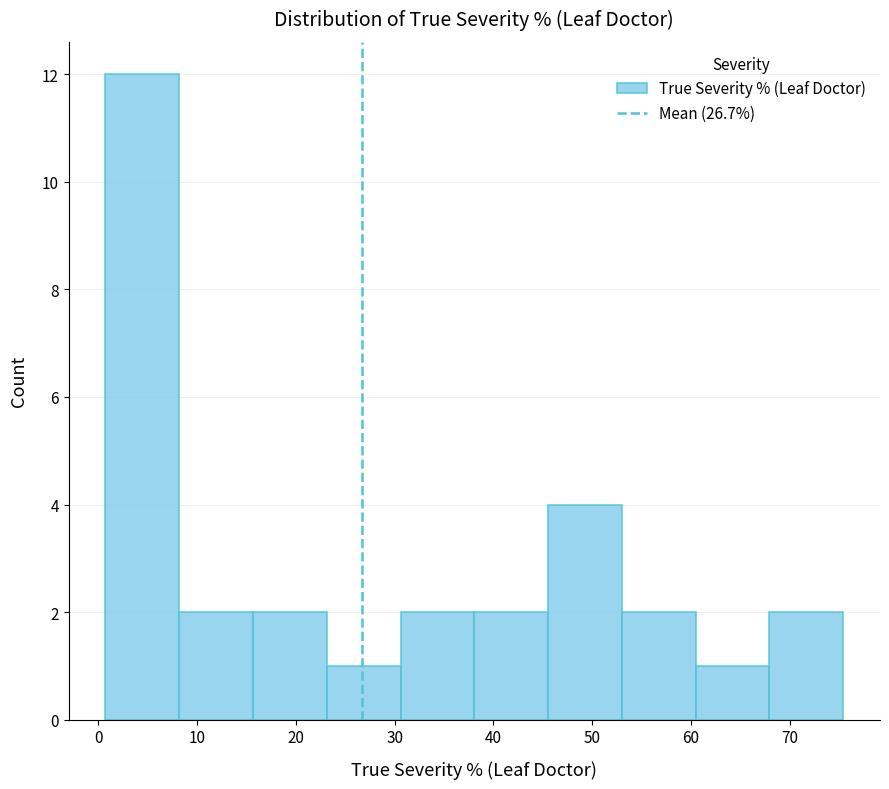

Reading left to right, list every bar in this chart as the range it spans on the x-axis followed by its height. Neither the bar edges nor the heights are printed on the chart, so give them approximately, as read against the axes.

1 to 8: 12
8 to 16: 2
16 to 23: 2
23 to 31: 1
31 to 38: 2
38 to 46: 2
46 to 53: 4
53 to 60: 2
60 to 68: 1
68 to 75: 2